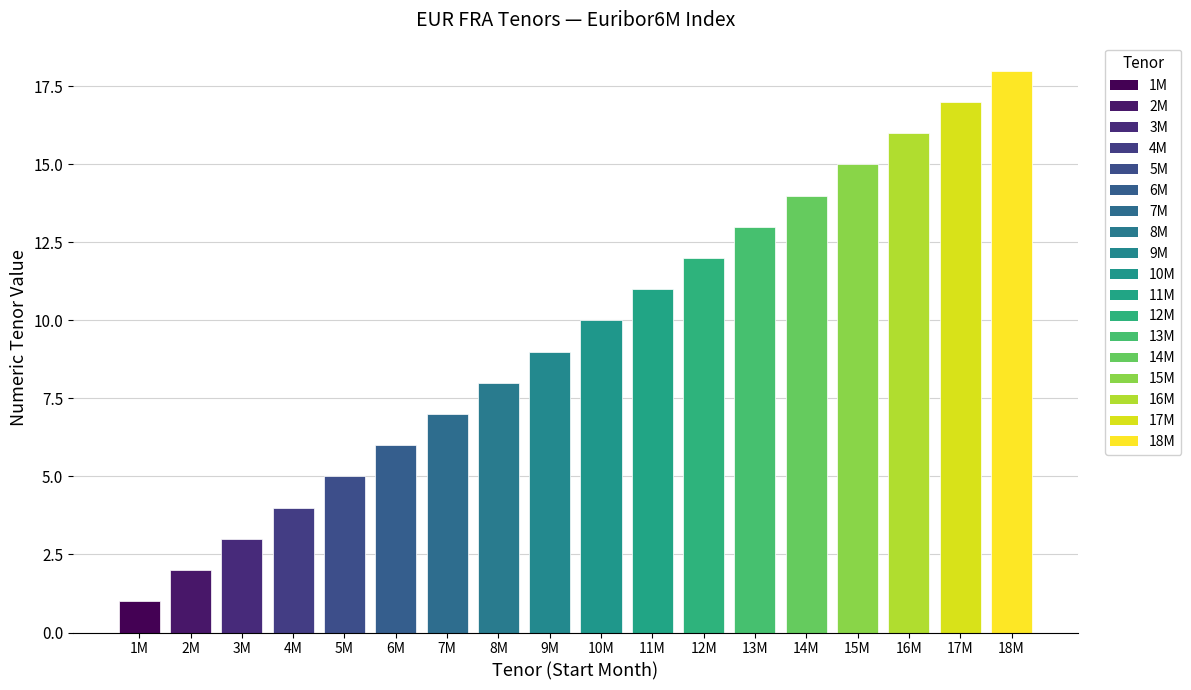

What is the value of the 12th bar from the left?

12